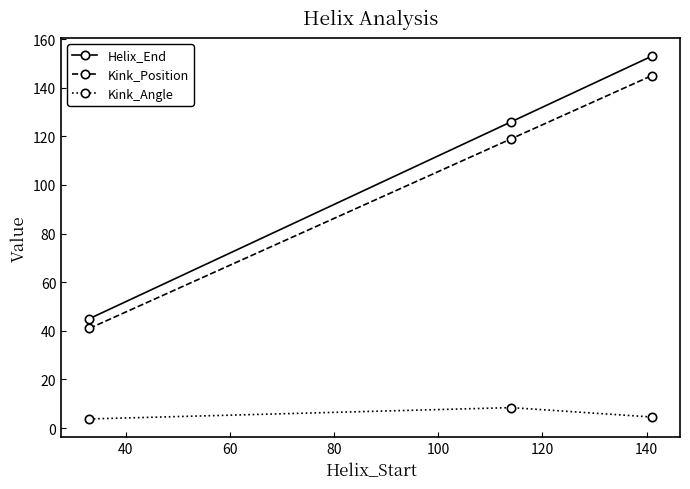

Reading left to right, what are all the values shown in this chart?

Helix_End: 45.0	126.0	153.0
Kink_Position: 41.0	119.0	145.0
Kink_Angle: 3.8	8.4	4.6